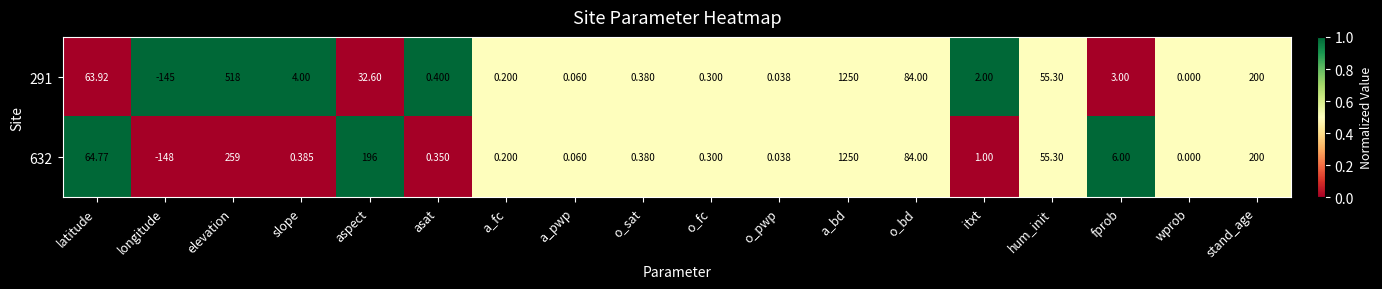

At which category is the sum across all series the highest?

a_bd